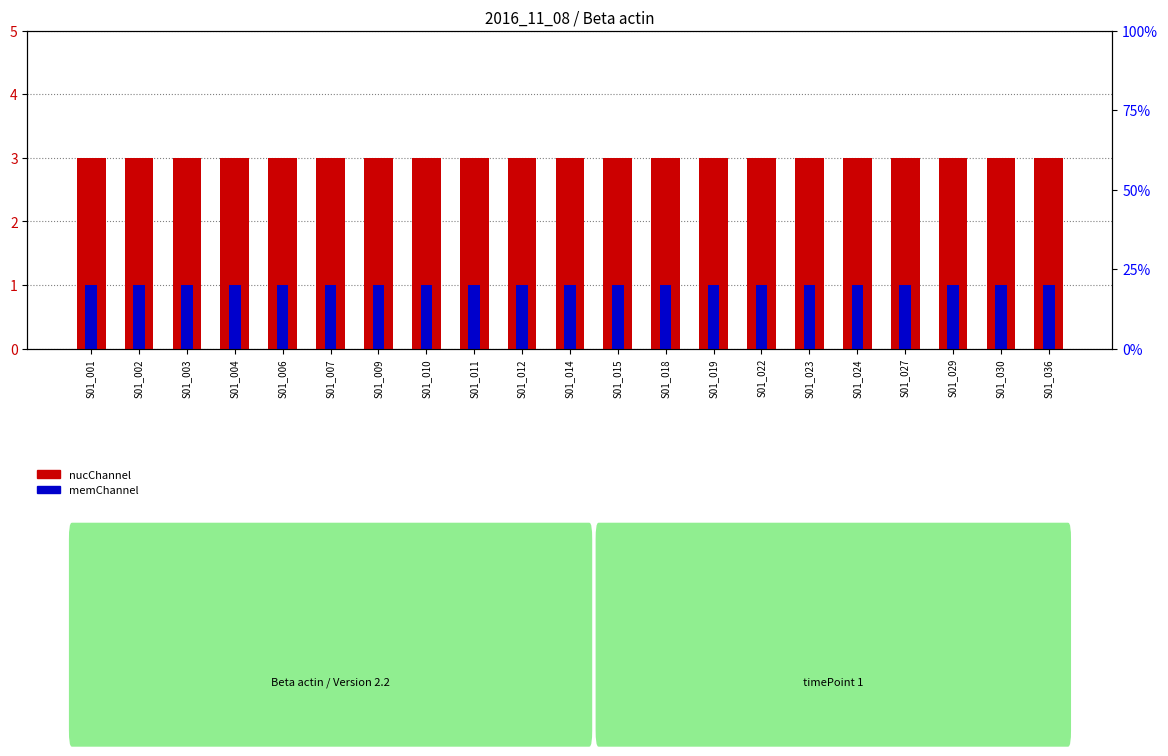

Does the chart contain stacked bars?

No